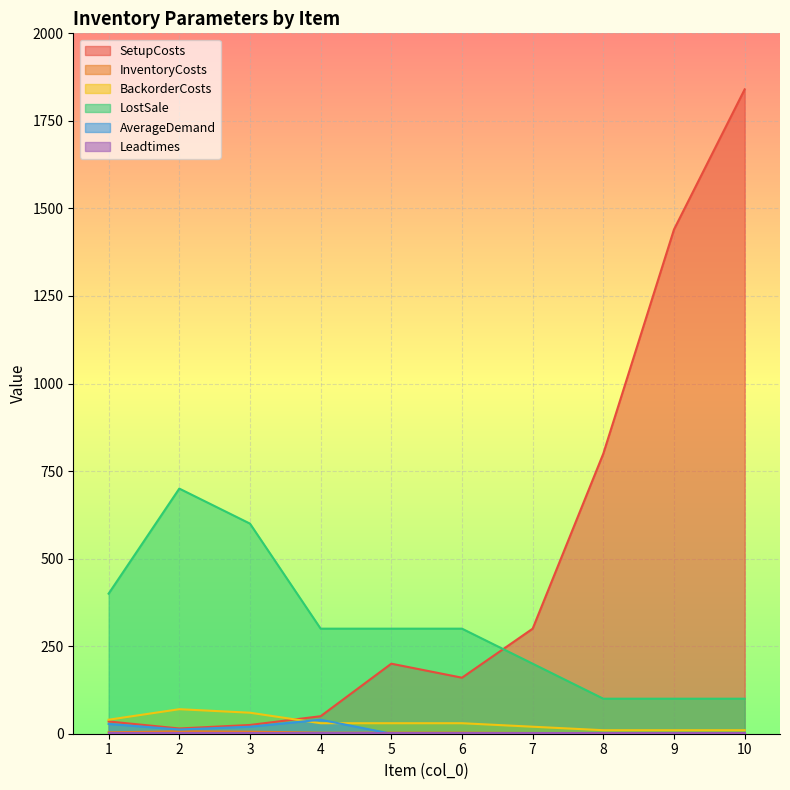

In LostSale, how many points are higher than both neighbors (excluding endpoints)?

1